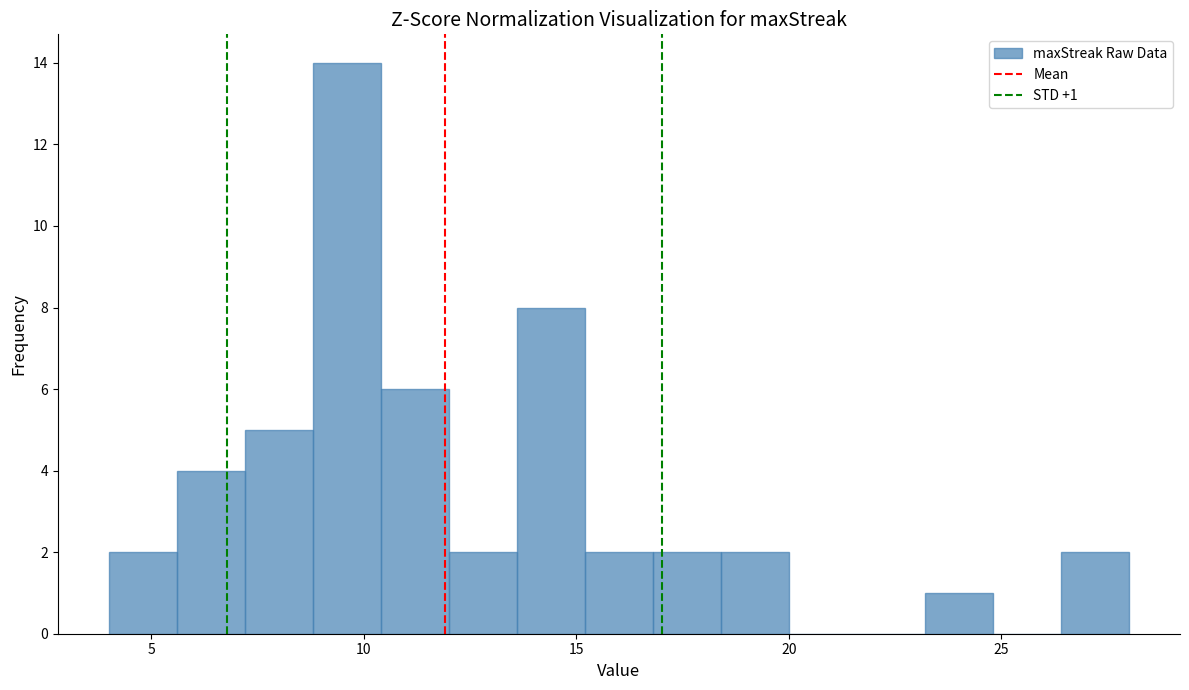

Around what value on the x-axis is the tallest bar? Give the approximate position of its centre, as read against the axis.

9.5